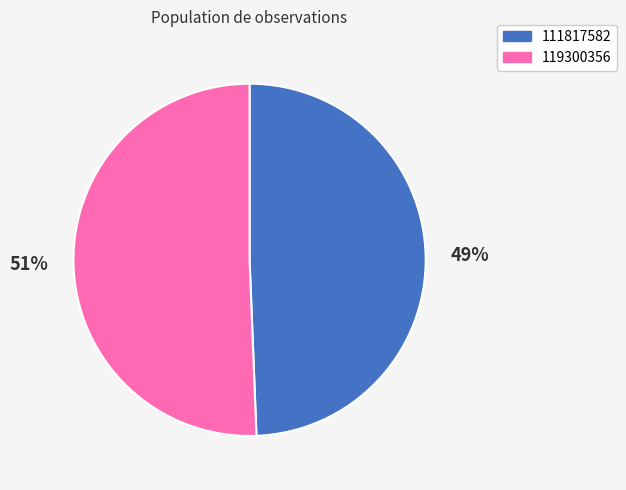

What is the ratio of the value at 119300356 to the value at 111817582?

1.0